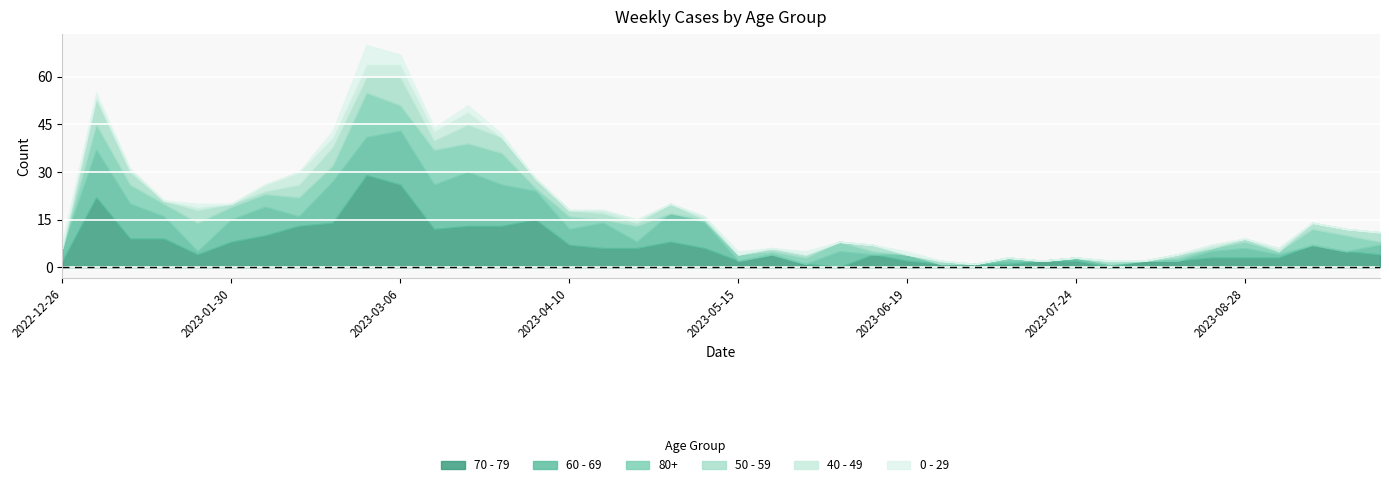

Reading left to right, what are all the values shown in this chart?

70 - 79: 2022-12-26=2	2023-01-02=22	2023-01-09=9	2023-01-16=9	2023-01-23=4	2023-01-30=8	2023-02-06=10	2023-02-13=13	2023-02-20=14	2023-02-27=29	2023-03-06=26	2023-03-13=12	2023-03-20=13	2023-03-27=13	2023-04-03=15	2023-04-10=7	2023-04-17=6	2023-04-24=6	2023-05-01=8	2023-05-08=6	2023-05-15=2	2023-05-22=4	2023-05-29=1	2023-06-05=0	2023-06-12=4	2023-06-19=2	2023-06-26=1	2023-07-03=1	2023-07-10=1	2023-07-17=2	2023-07-24=2	2023-07-31=0	2023-08-07=2	2023-08-14=2	2023-08-21=3	2023-08-28=3	2023-09-04=3	2023-09-11=7	2023-09-18=5	2023-09-25=4
60 - 69: 2022-12-26=4	2023-01-02=15	2023-01-09=11	2023-01-16=7	2023-01-23=1	2023-01-30=7	2023-02-06=9	2023-02-13=3	2023-02-20=13	2023-02-27=12	2023-03-06=17	2023-03-13=14	2023-03-20=17	2023-03-27=13	2023-04-03=9	2023-04-10=5	2023-04-17=8	2023-04-24=2	2023-05-01=9	2023-05-08=8	2023-05-15=0	2023-05-22=0	2023-05-29=0	2023-06-05=5	2023-06-12=0	2023-06-19=2	2023-06-26=0	2023-07-03=0	2023-07-10=1	2023-07-17=0	2023-07-24=1	2023-07-31=1	2023-08-07=0	2023-08-14=0	2023-08-21=2	2023-08-28=3	2023-09-04=1	2023-09-11=0	2023-09-18=0	2023-09-25=3
80+: 2022-12-26=0	2023-01-02=8	2023-01-09=6	2023-01-16=4	2023-01-23=9	2023-01-30=4	2023-02-06=4	2023-02-13=6	2023-02-20=5	2023-02-27=14	2023-03-06=8	2023-03-13=11	2023-03-20=9	2023-03-27=10	2023-04-03=1	2023-04-10=4	2023-04-17=1	2023-04-24=5	2023-05-01=0	2023-05-08=1	2023-05-15=2	2023-05-22=1	2023-05-29=2	2023-06-05=3	2023-06-12=1	2023-06-19=0	2023-06-26=0	2023-07-03=0	2023-07-10=1	2023-07-17=0	2023-07-24=0	2023-07-31=0	2023-08-07=0	2023-08-14=1	2023-08-21=1	2023-08-28=2	2023-09-04=1	2023-09-11=5	2023-09-18=5	2023-09-25=1
50 - 59: 2022-12-26=0	2023-01-02=8	2023-01-09=4	2023-01-16=1	2023-01-23=4	2023-01-30=1	2023-02-06=1	2023-02-13=4	2023-02-20=6	2023-02-27=5	2023-03-06=9	2023-03-13=3	2023-03-20=6	2023-03-27=5	2023-04-03=3	2023-04-10=2	2023-04-17=2	2023-04-24=1	2023-05-01=3	2023-05-08=0	2023-05-15=0	2023-05-22=1	2023-05-29=1	2023-06-05=0	2023-06-12=2	2023-06-19=0	2023-06-26=1	2023-07-03=0	2023-07-10=0	2023-07-17=0	2023-07-24=0	2023-07-31=1	2023-08-07=0	2023-08-14=1	2023-08-21=0	2023-08-28=1	2023-09-04=0	2023-09-11=2	2023-09-18=2	2023-09-25=3
40 - 49: 2022-12-26=1	2023-01-02=1	2023-01-09=1	2023-01-16=0	2023-01-23=1	2023-01-30=0	2023-02-06=2	2023-02-13=4	2023-02-20=3	2023-02-27=4	2023-03-06=4	2023-03-13=3	2023-03-20=4	2023-03-27=0	2023-04-03=0	2023-04-10=0	2023-04-17=1	2023-04-24=1	2023-05-01=0	2023-05-08=1	2023-05-15=0	2023-05-22=0	2023-05-29=0	2023-06-05=0	2023-06-12=0	2023-06-19=0	2023-06-26=0	2023-07-03=0	2023-07-10=0	2023-07-17=0	2023-07-24=0	2023-07-31=0	2023-08-07=0	2023-08-14=0	2023-08-21=1	2023-08-28=0	2023-09-04=1	2023-09-11=0	2023-09-18=0	2023-09-25=0
0 - 29: 2022-12-26=1	2023-01-02=1	2023-01-09=0	2023-01-16=0	2023-01-23=1	2023-01-30=0	2023-02-06=0	2023-02-13=0	2023-02-20=2	2023-02-27=6	2023-03-06=3	2023-03-13=1	2023-03-20=2	2023-03-27=1	2023-04-03=0	2023-04-10=0	2023-04-17=0	2023-04-24=0	2023-05-01=0	2023-05-08=0	2023-05-15=1	2023-05-22=0	2023-05-29=1	2023-06-05=0	2023-06-12=0	2023-06-19=1	2023-06-26=0	2023-07-03=0	2023-07-10=0	2023-07-17=0	2023-07-24=0	2023-07-31=0	2023-08-07=0	2023-08-14=0	2023-08-21=0	2023-08-28=0	2023-09-04=0	2023-09-11=0	2023-09-18=0	2023-09-25=0